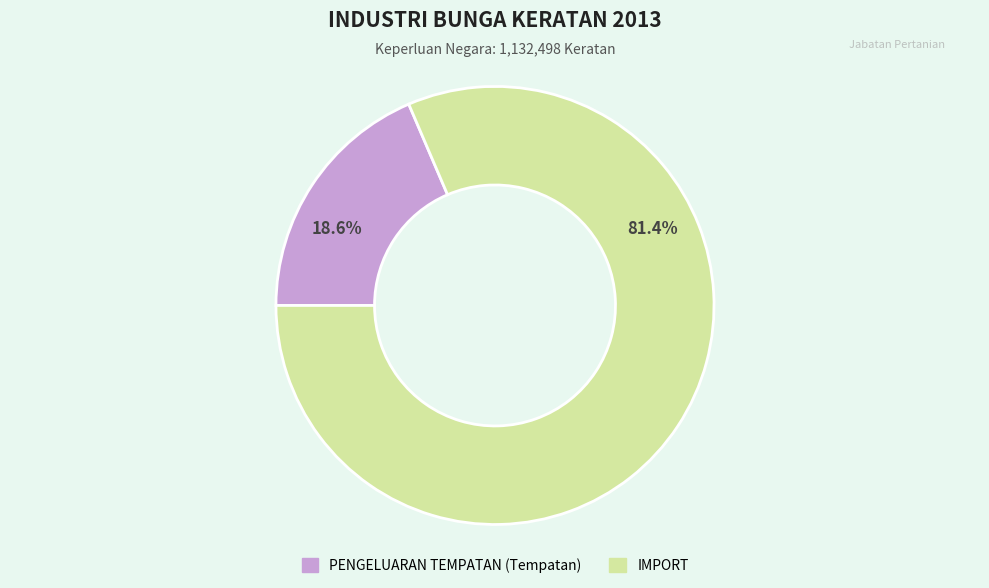

Is the sum of IMPORT and PENGELUARAN TEMPATAN greater than half?

Yes